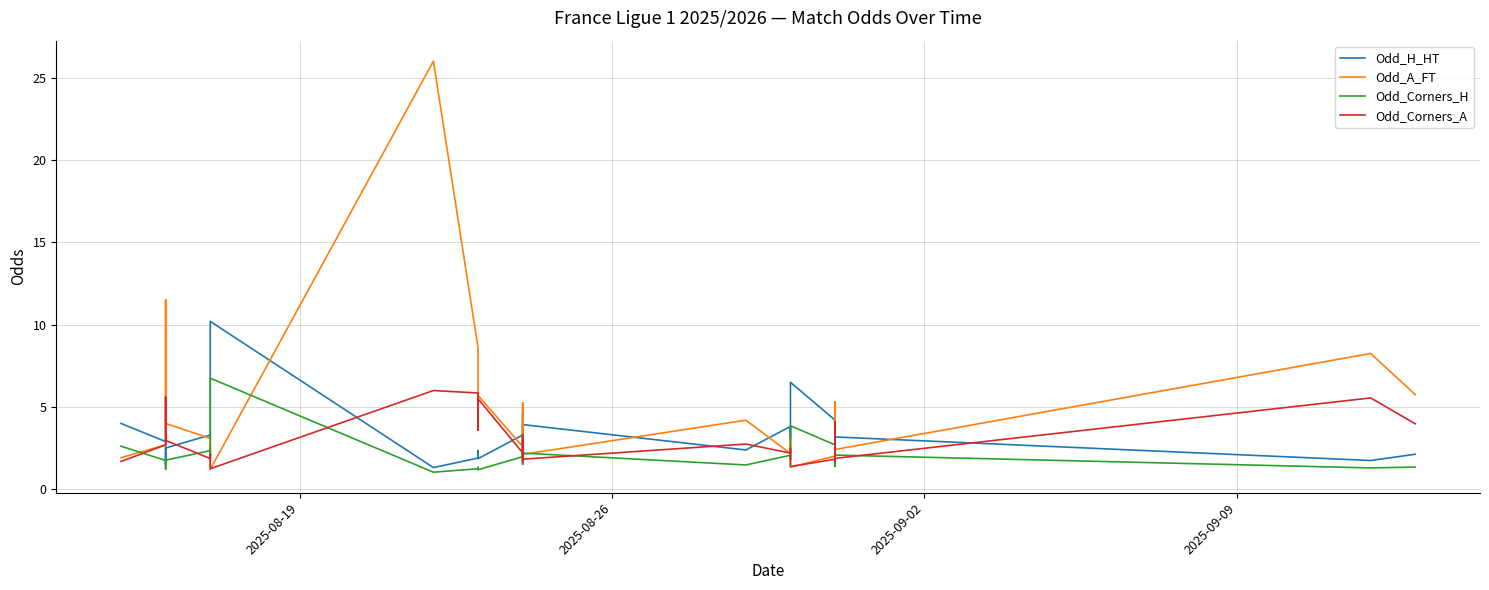

True or false: Odd_H_HT and Odd_A_FT intersect in this chart.

True